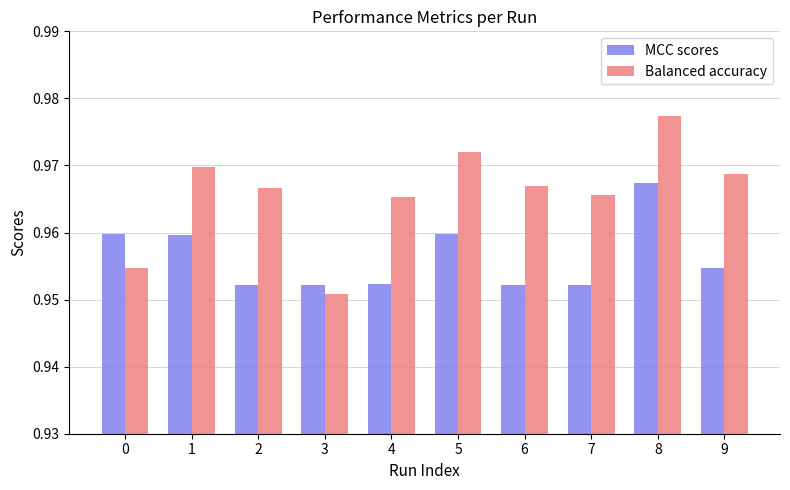

At 5, list the series in order from largest to smallest.

Balanced accuracy, MCC scores